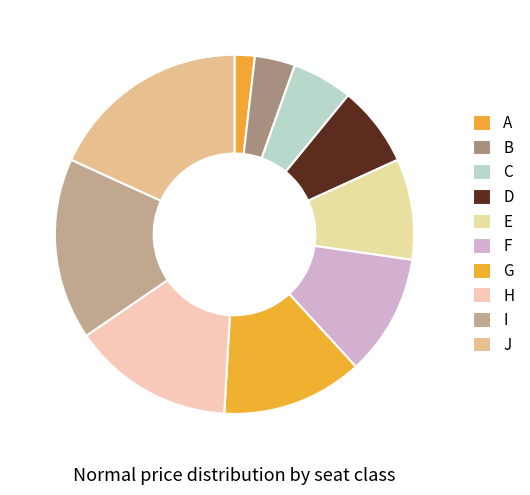

Approximately how many times larger is the value at A compared to E?

0.2